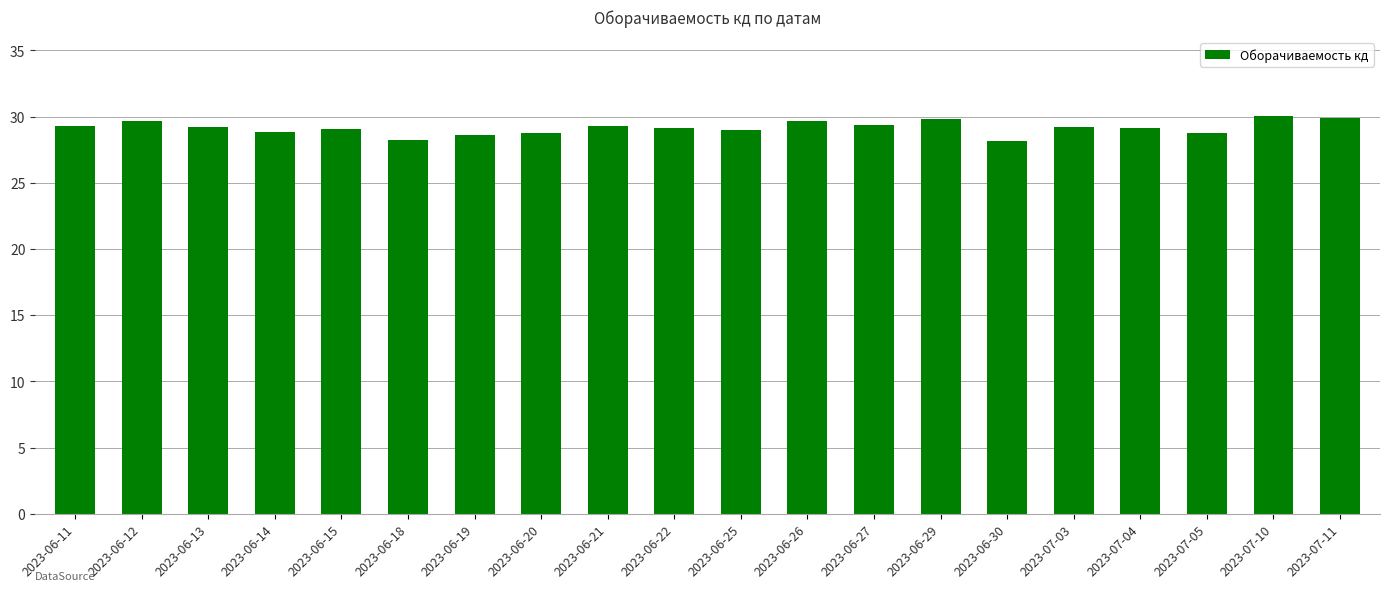

The chart shows a value of 41.9 at 2023-06-11. True or false?

False